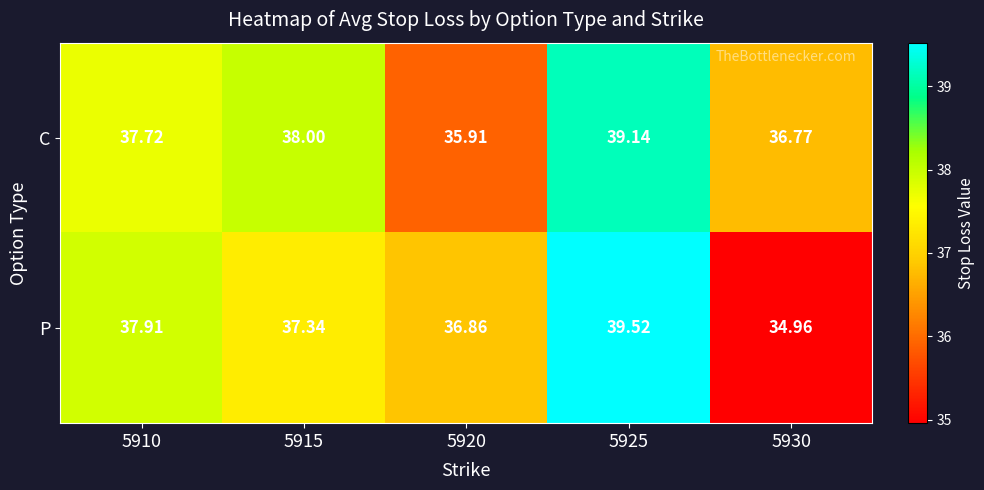

Is the value of C at 5925 greater than the value of P at 5915?

Yes